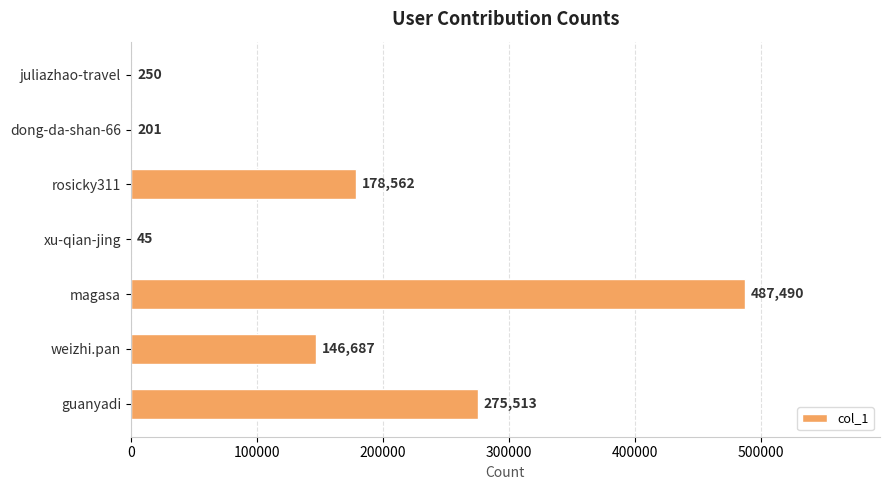

At which label is the value closest to 243767?

guanyadi